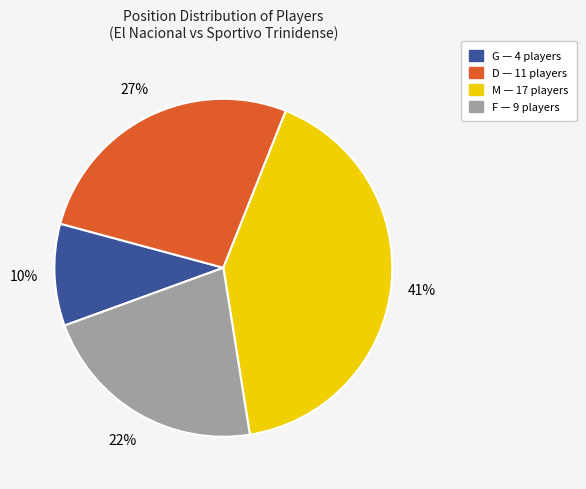

To the nearest percent, what is the difference between the D and F slice percentages?

5%